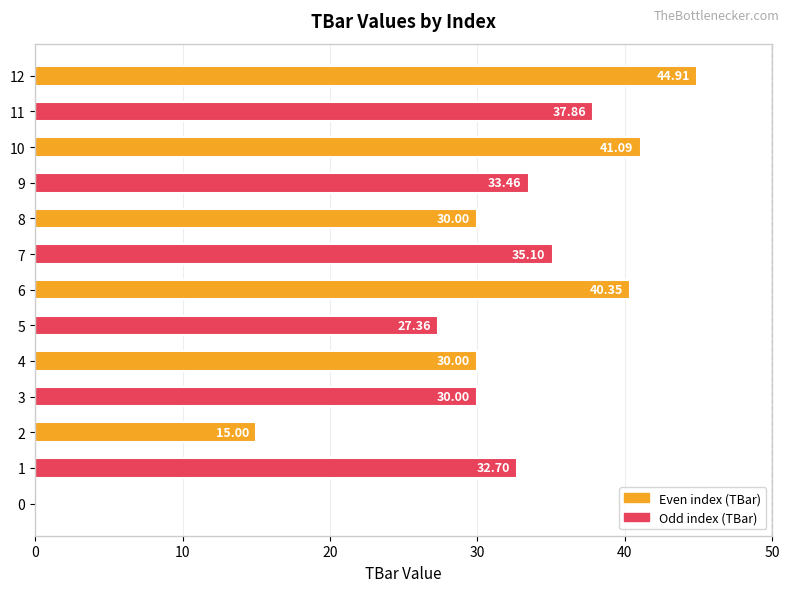

What is the sum of the values at 9 and 11?

71.3